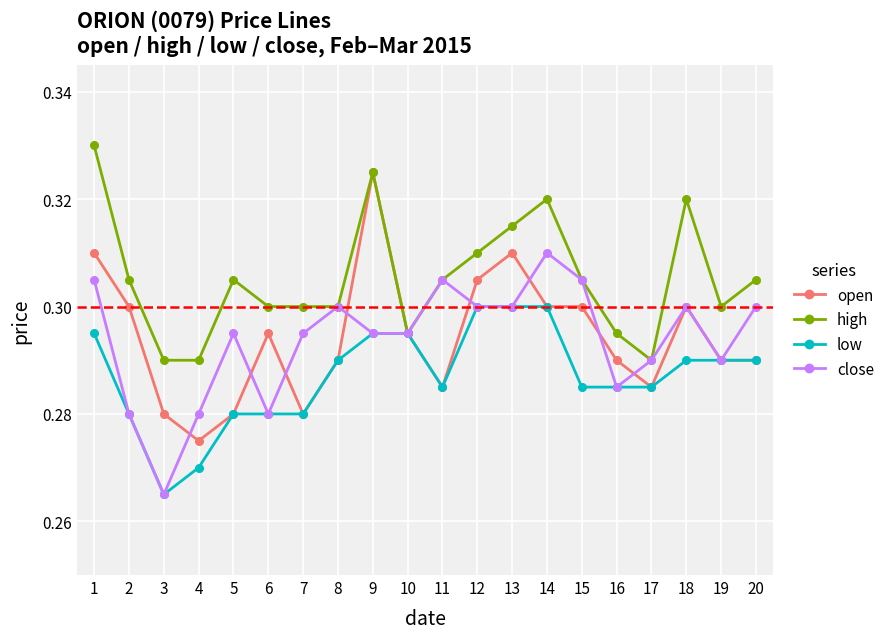

Count the close values in the range 0 to 1.

20